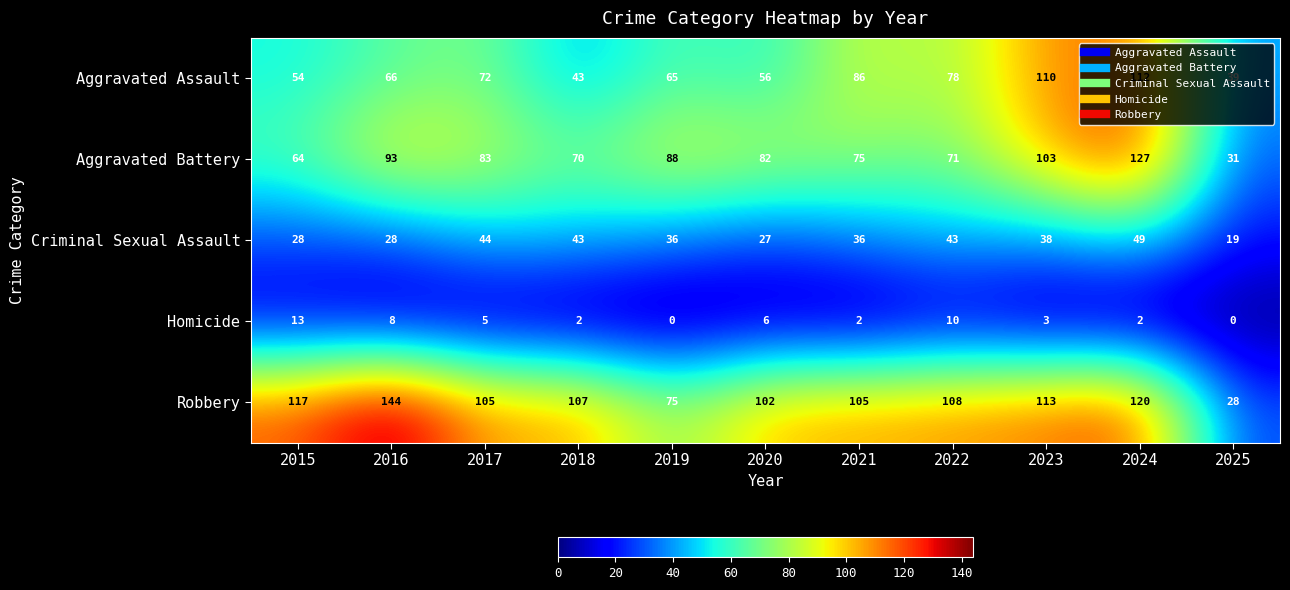

Where is Robbery nearest to the value 86?

2019